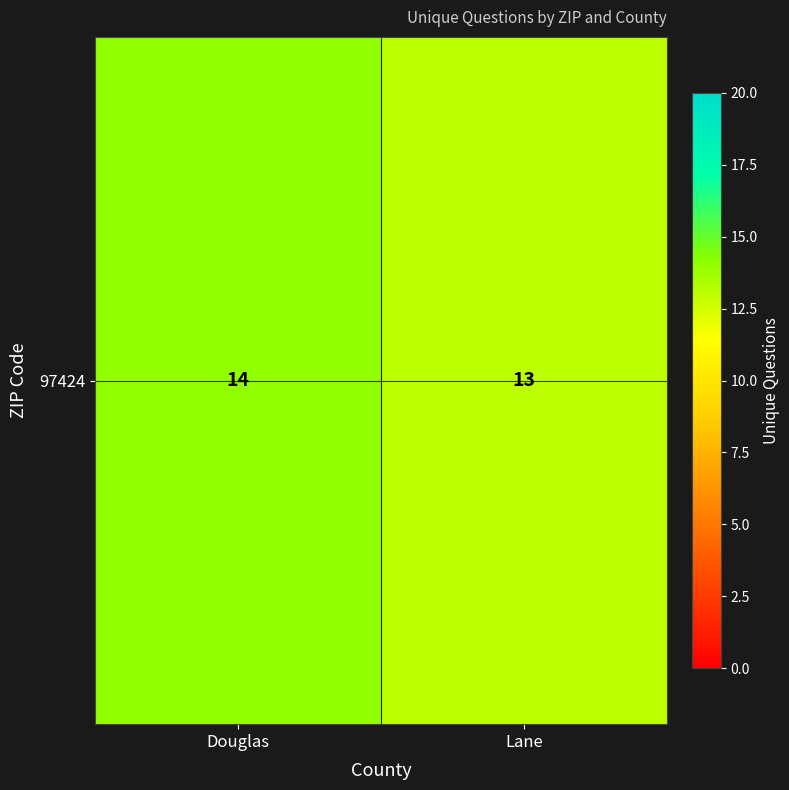

What is the maximum value shown in the chart?

14